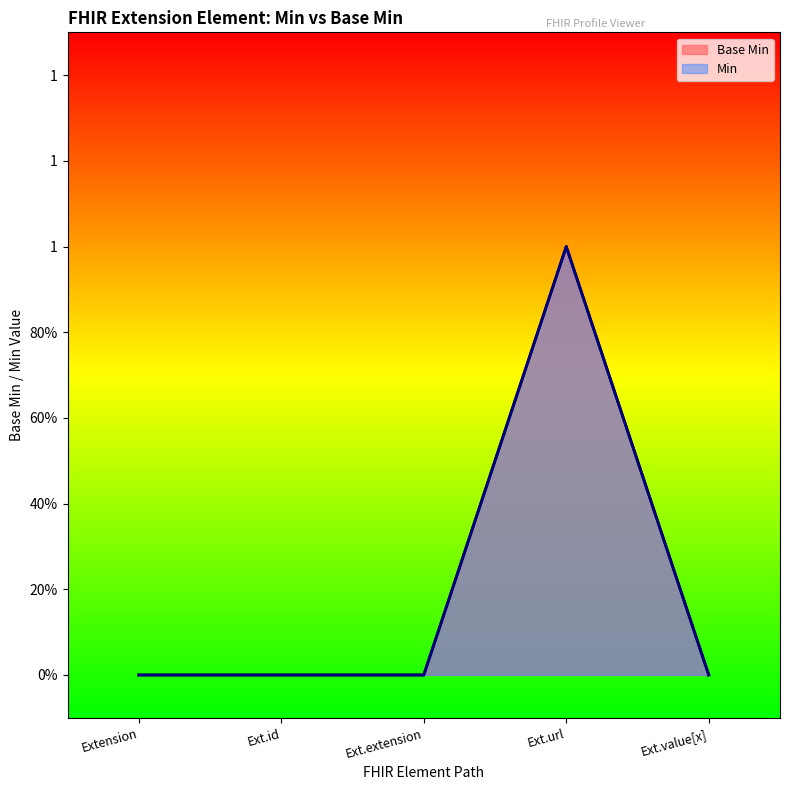

How many values are between 0 and 1?

5